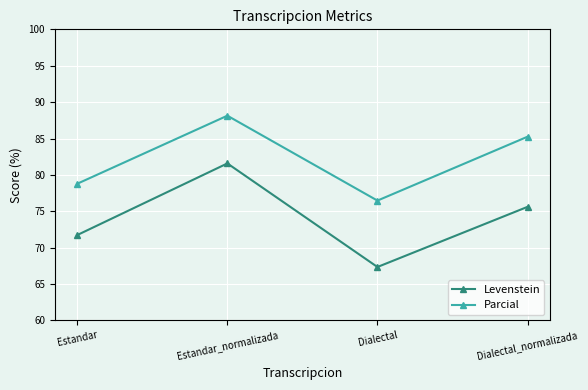

Between Estandar and Dialectal, which series saw the biggest shift?

Levenstein